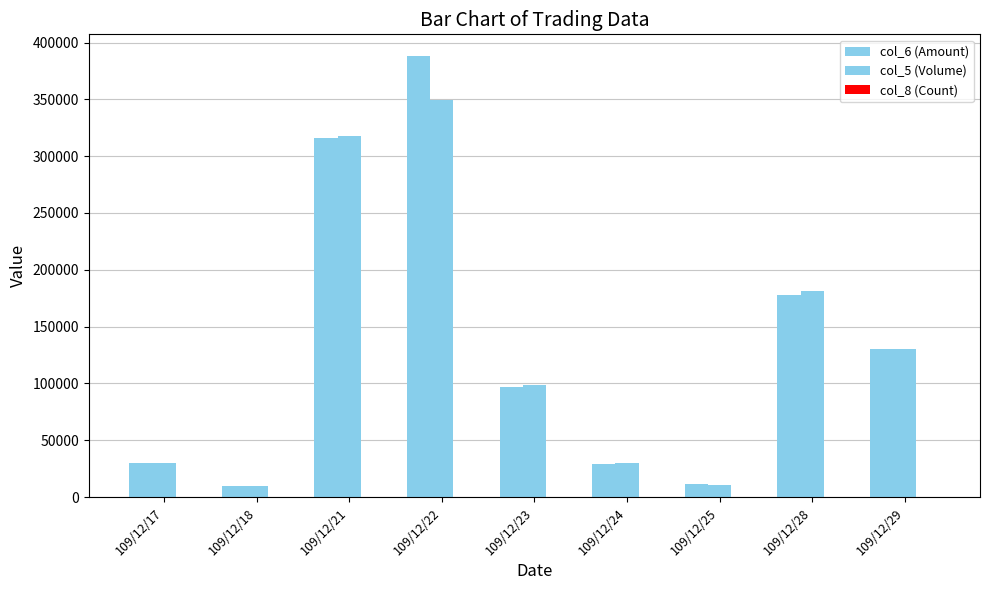

How many data points does each series have?

9